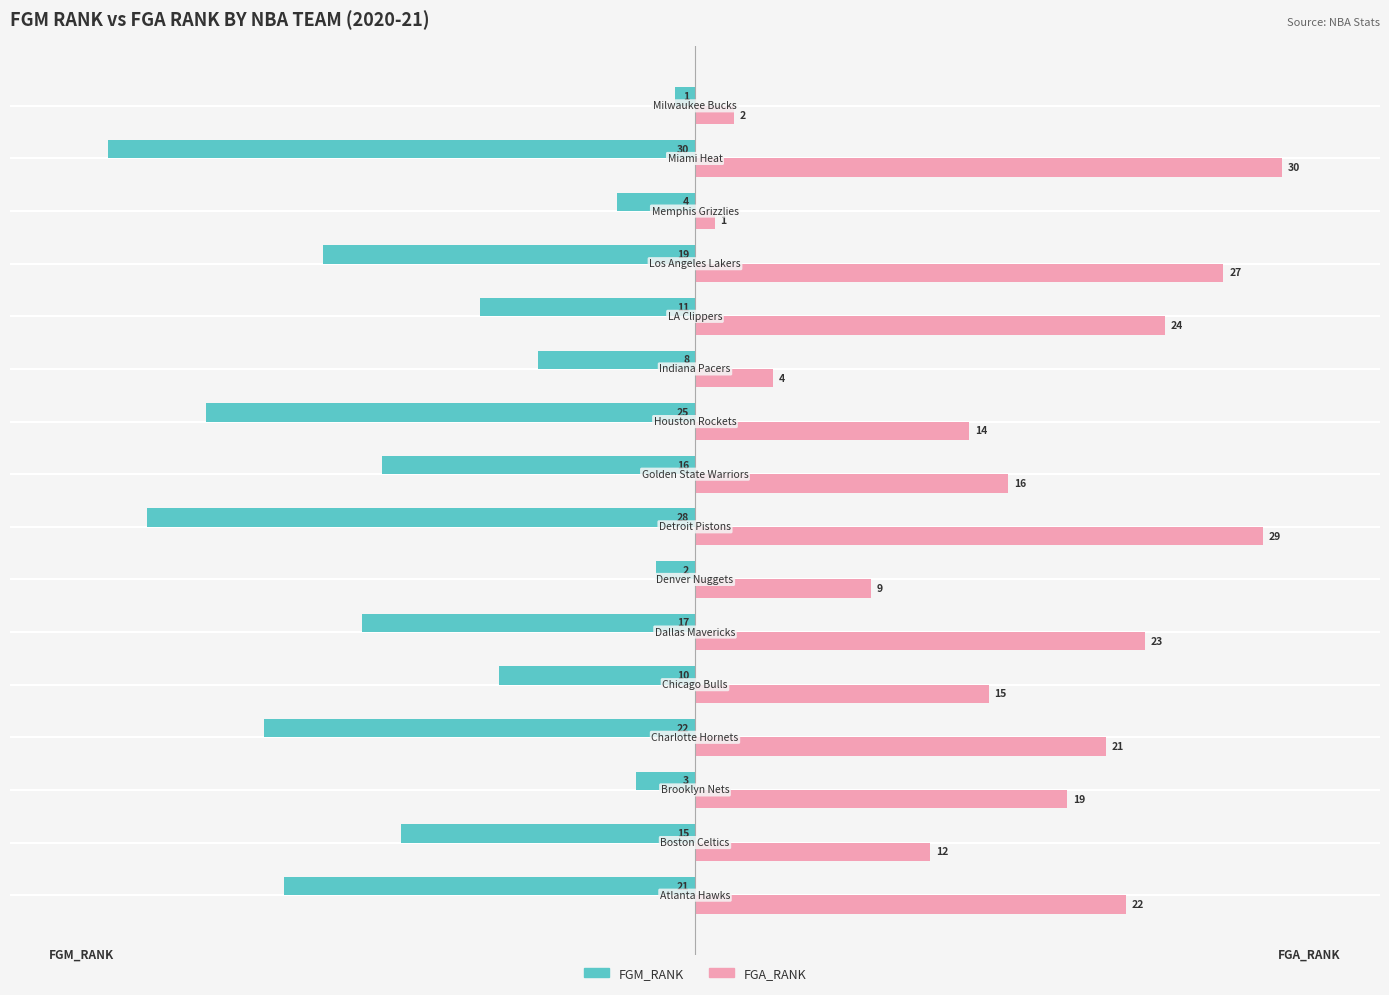

Rank the series by their maximum value, from highest to lowest.

FGA_RANK, FGM_RANK